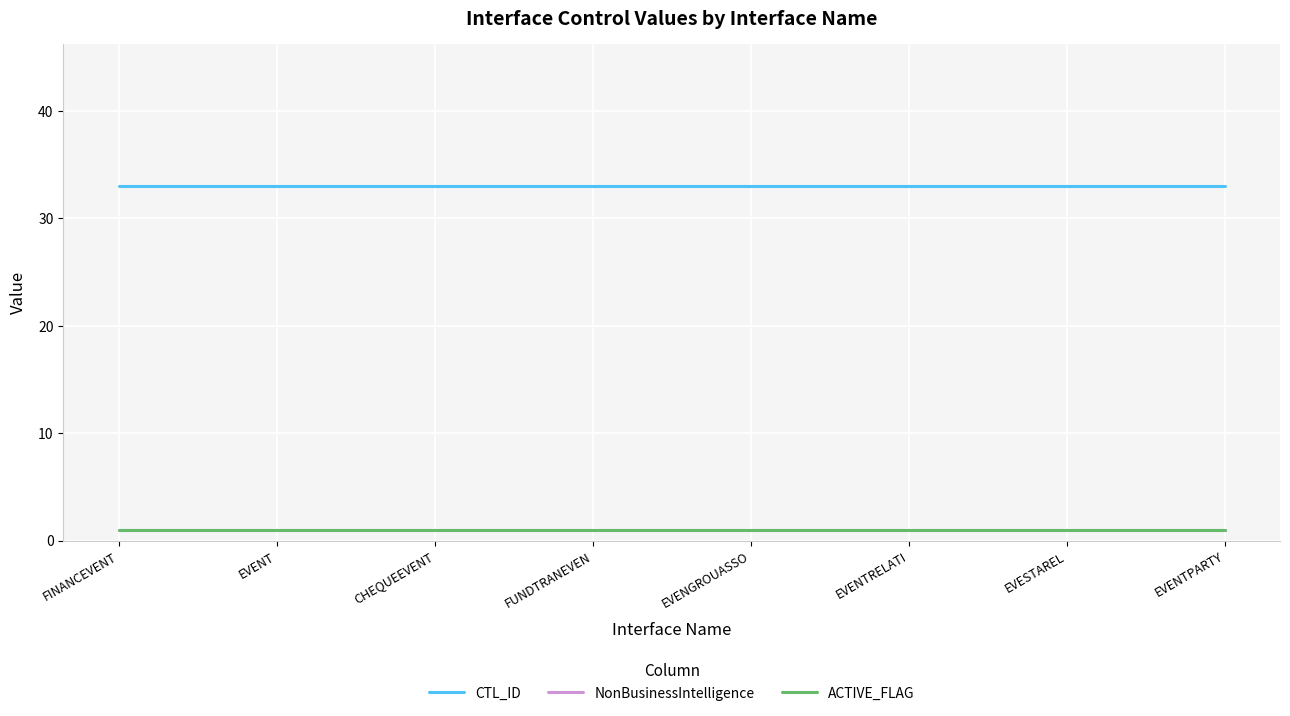

Rank the categories by ACTIVE_FLAG value from lowest to highest.

FINANCEVENT, EVENT, CHEQUEEVENT, FUNDTRANEVEN, EVENGROUASSO, EVENTRELATI, EVESTAREL, EVENTPARTY